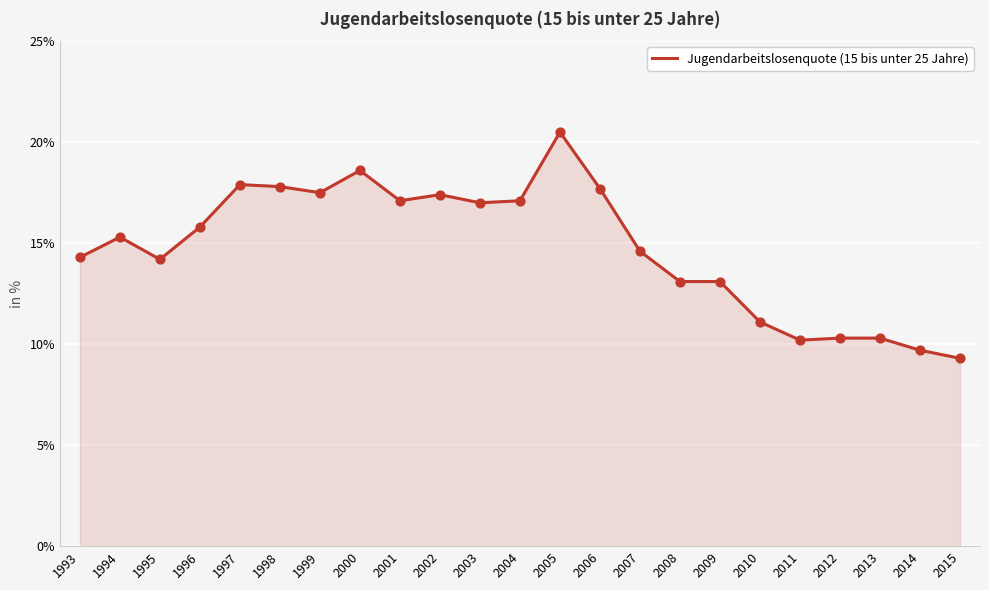

Approximately how many times larger is the value at 2012 compared to 2008?

0.8